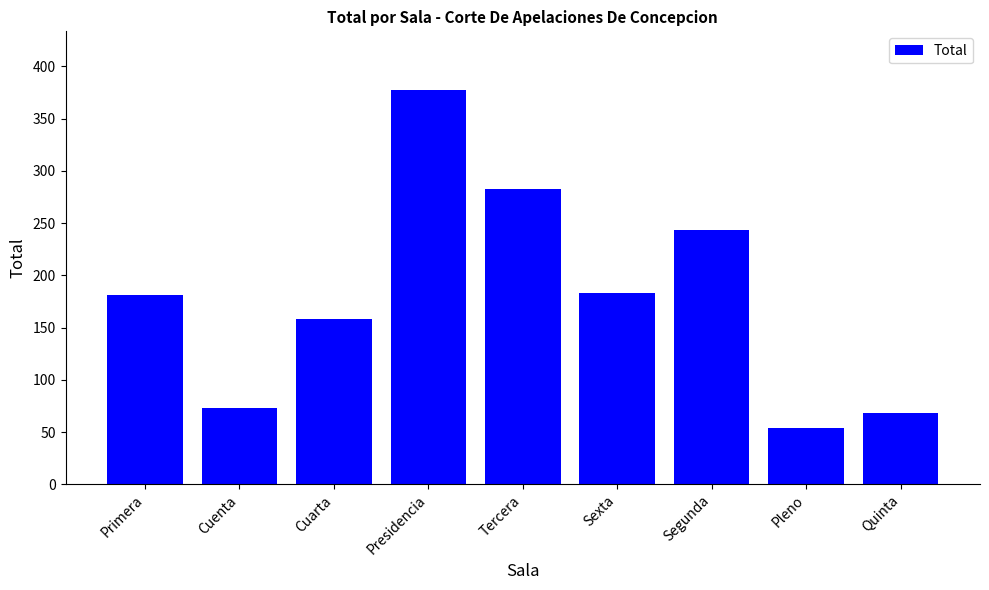

True or false: the data shows 158 at Cuarta.

True